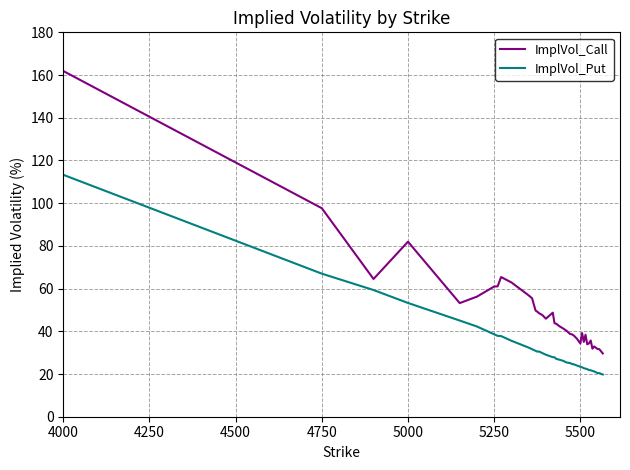

True or false: ImplVol_Call and ImplVol_Put cross at least once.

False